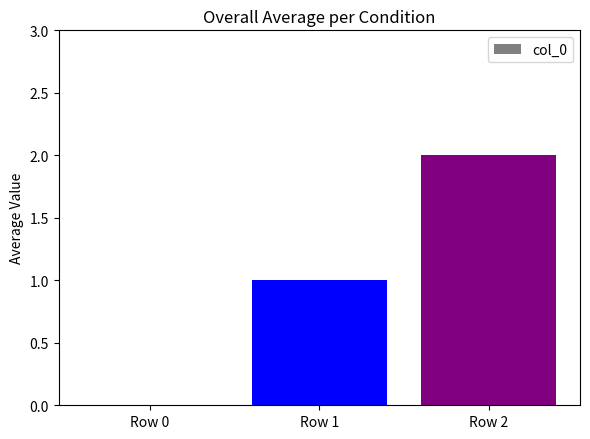

Reading right to left, extract all data points from this chart.

Row 2=2	Row 1=1	Row 0=0